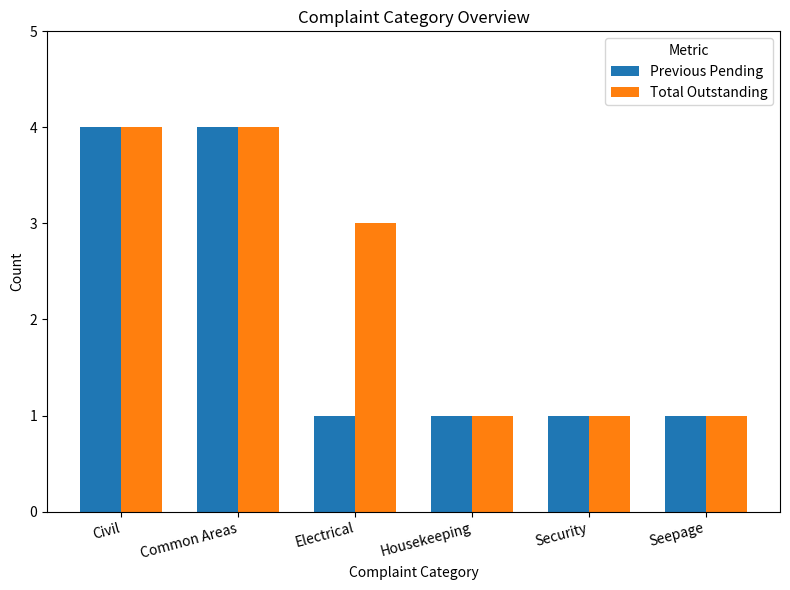

The Total Outstanding series shows 1 at Housekeeping. True or false?

True